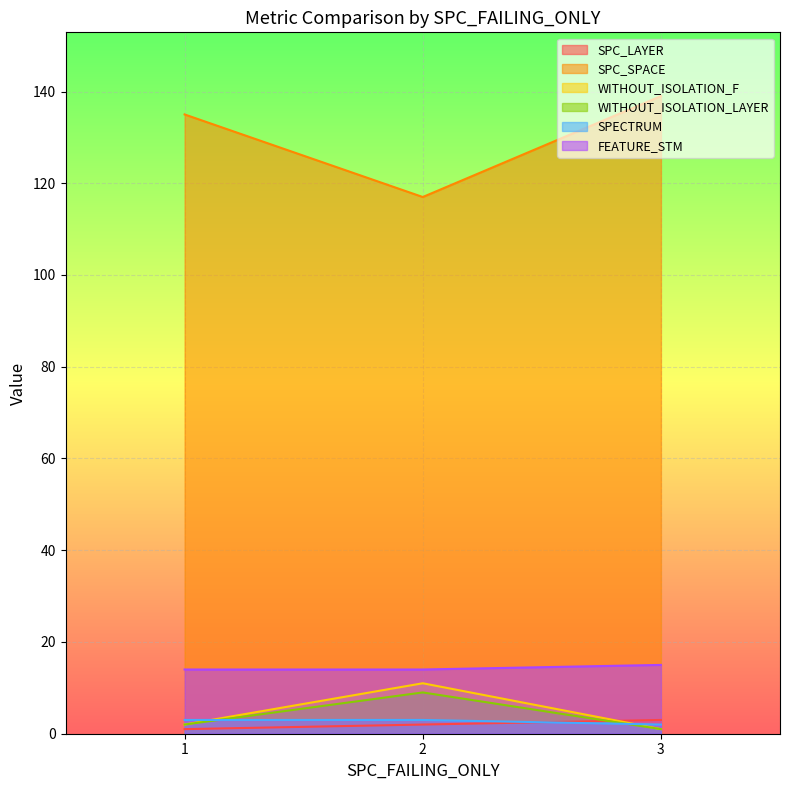

Reading left to right, transcribe all the data shown in this chart.

SPC_LAYER: 1=1	2=2	3=3
SPC_SPACE: 1=135	2=117	3=139
WITHOUT_ISOLATION_F: 1=2	2=11	3=1
WITHOUT_ISOLATION_LAYER: 1=2	2=9	3=1
SPECTRUM: 1=3	2=3	3=2
FEATURE_STM: 1=14	2=14	3=15